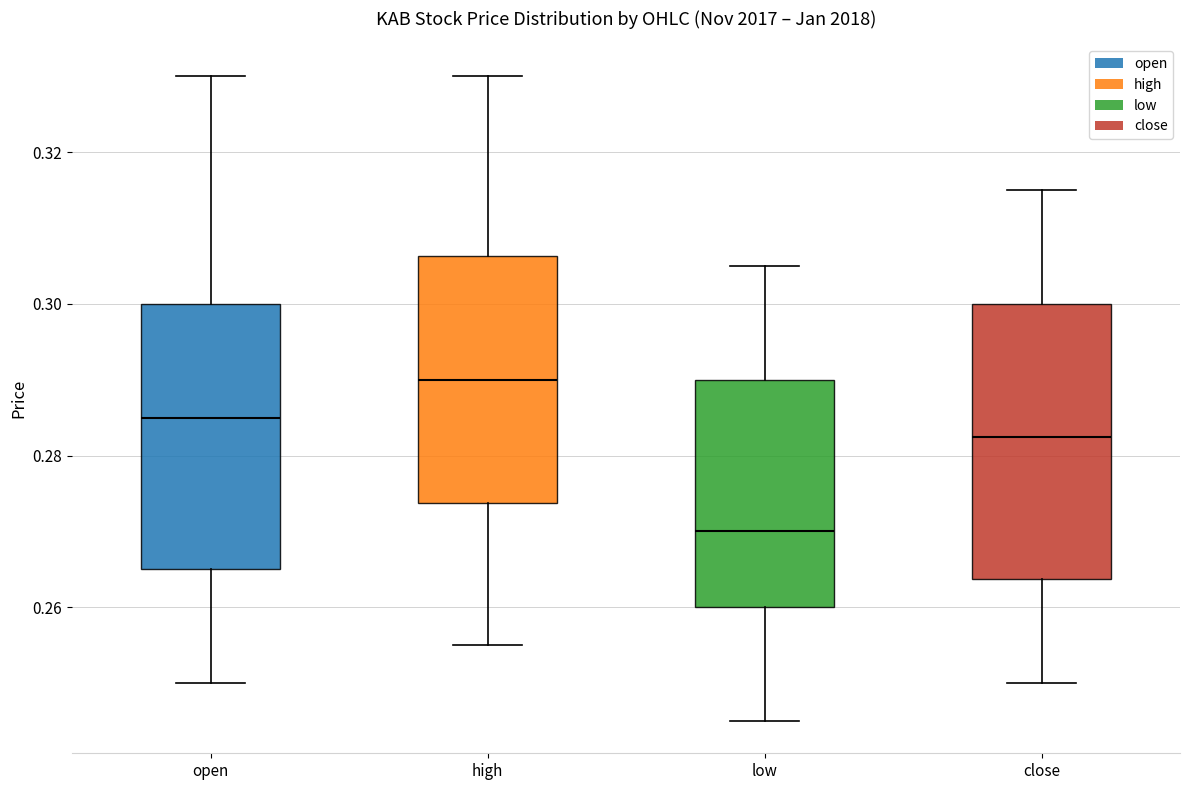

Where does the upper whisker of the box for high end on the y-axis? The values are not printed on the chart, so give them approximately, as read against the axis.

0.330